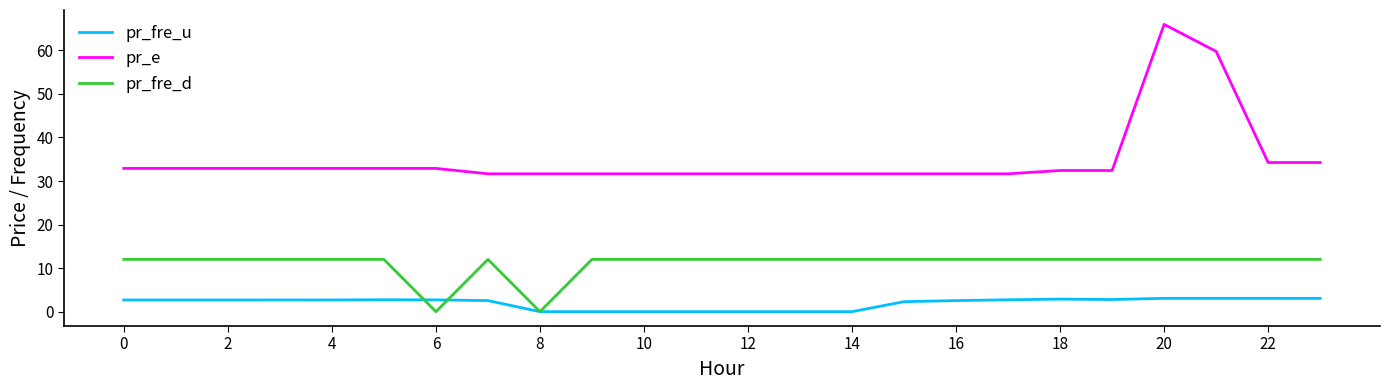

Which series has the largest total across all categories?

pr_e